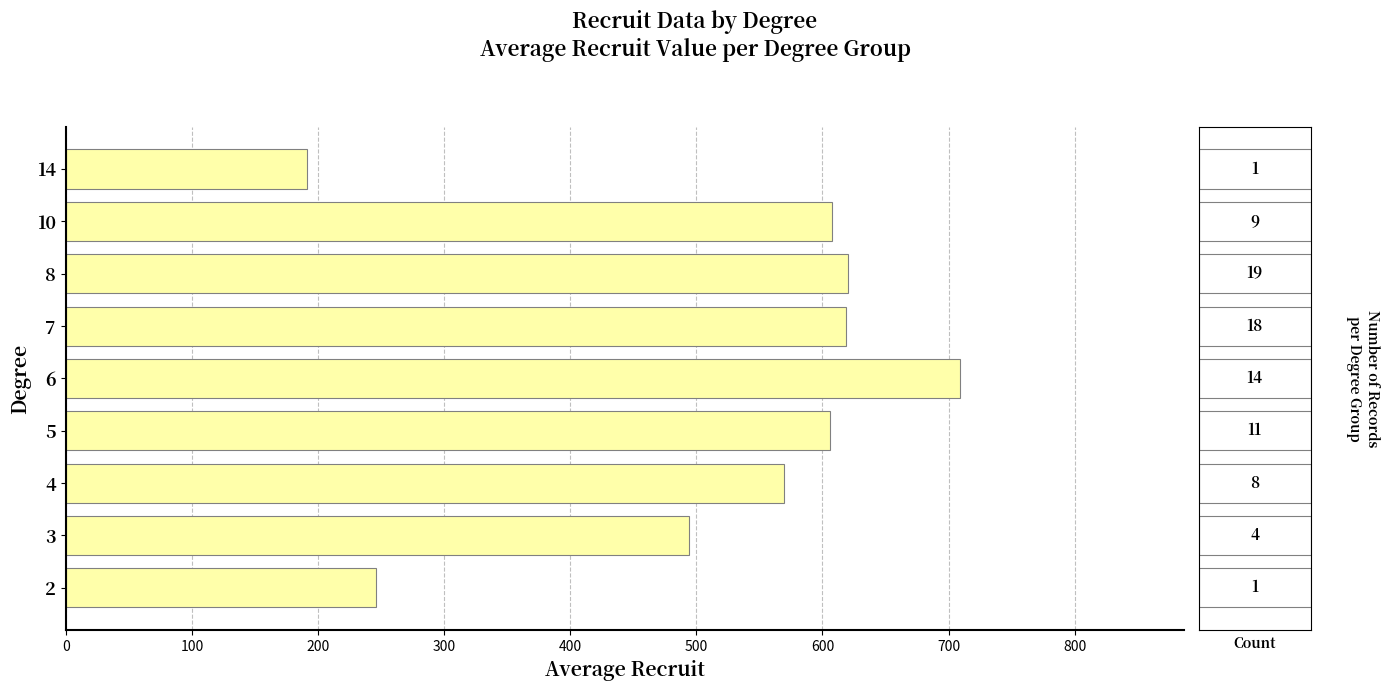

Are the bars horizontal?

Yes